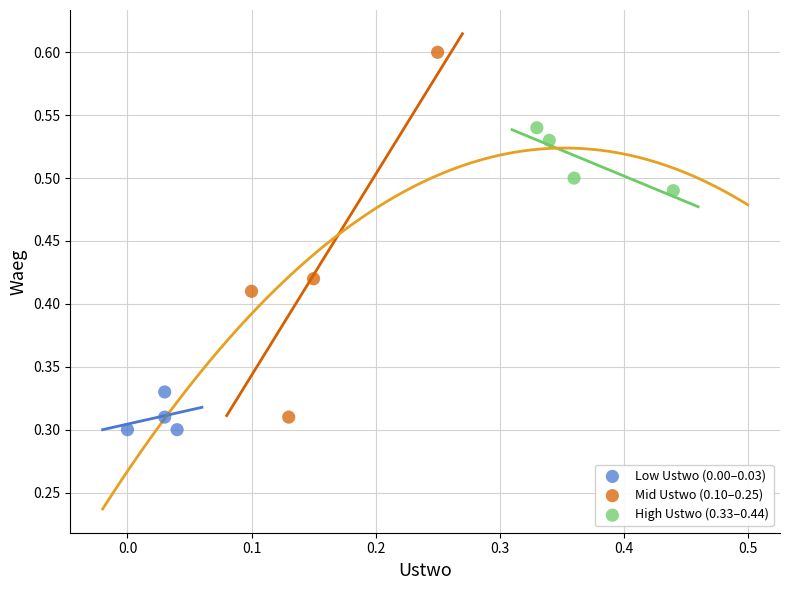

Which series reaches the maximum Y coordinate?

Mid Ustwo (0.10–0.25)